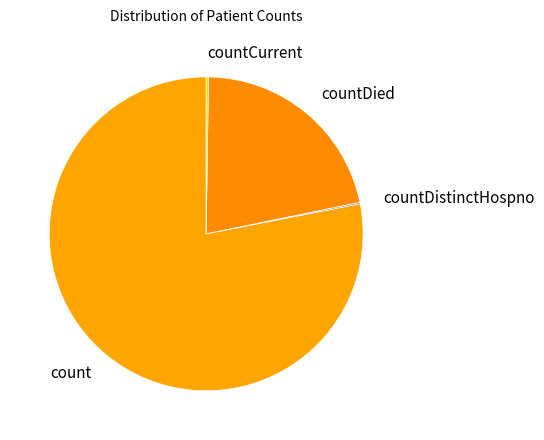

Which category has the biggest portion of the pie?

count